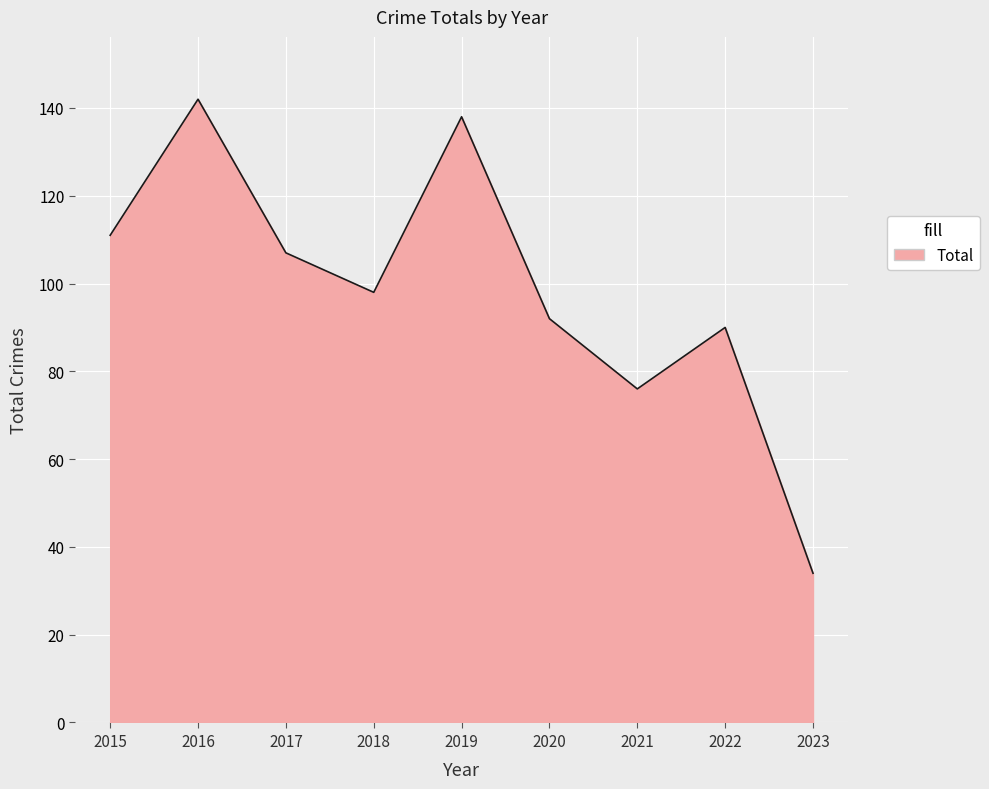

Which category has the lowest value across all series?

2023